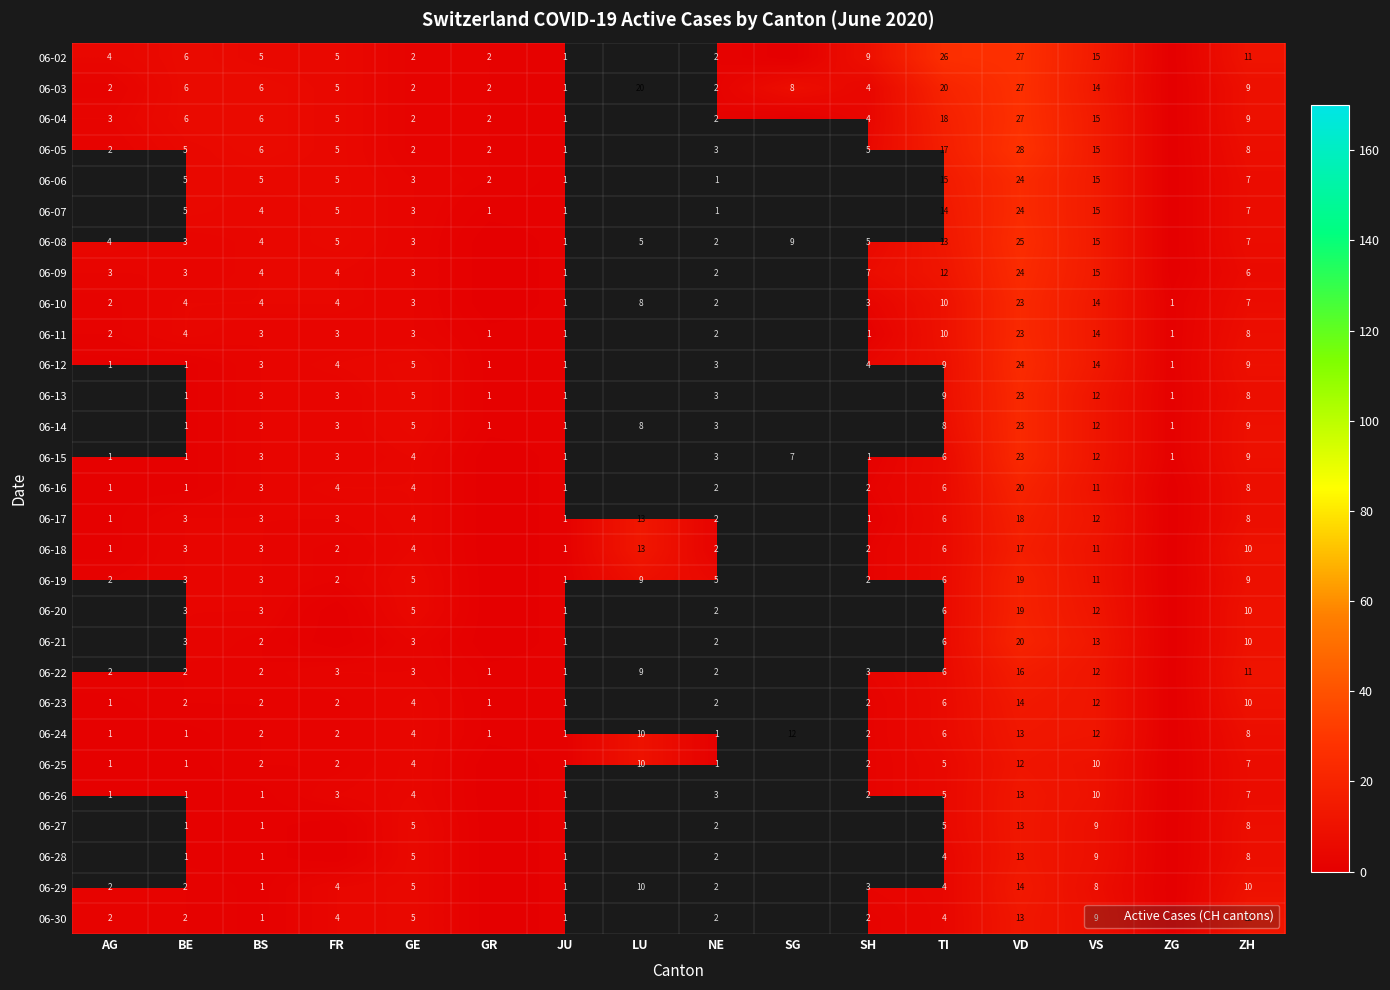

What is the difference between the highest and lowest values at VD?

16.0